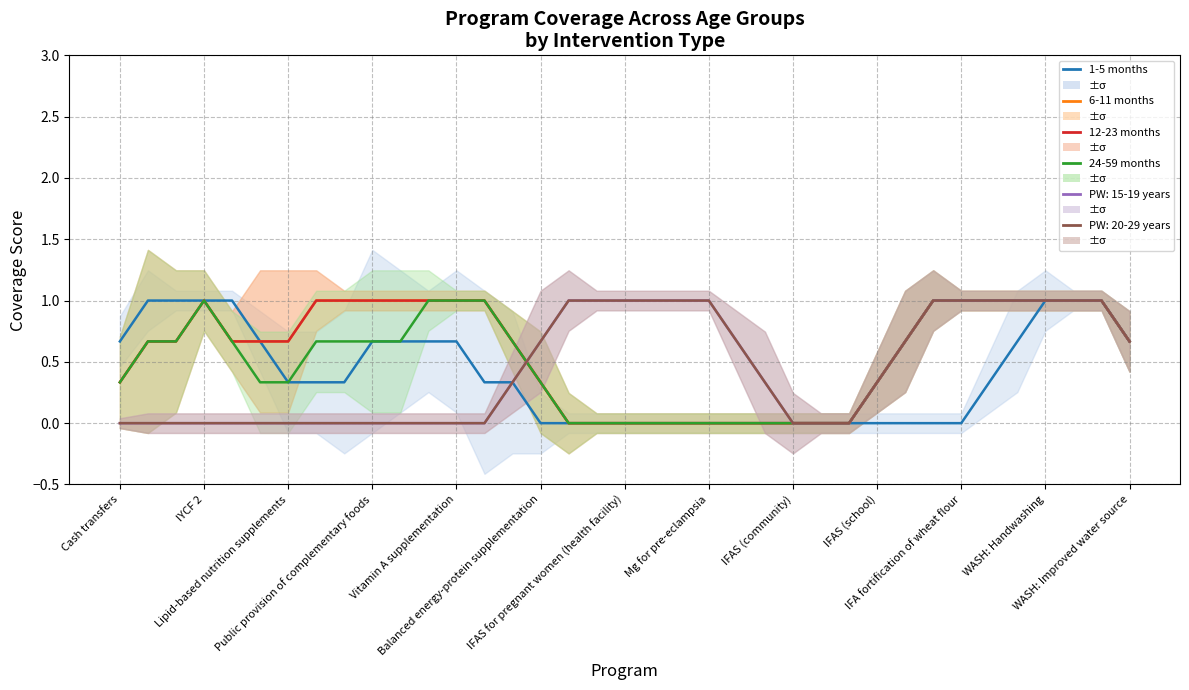

True or false: 12-23 months has more than 1 interior local peaks.

False